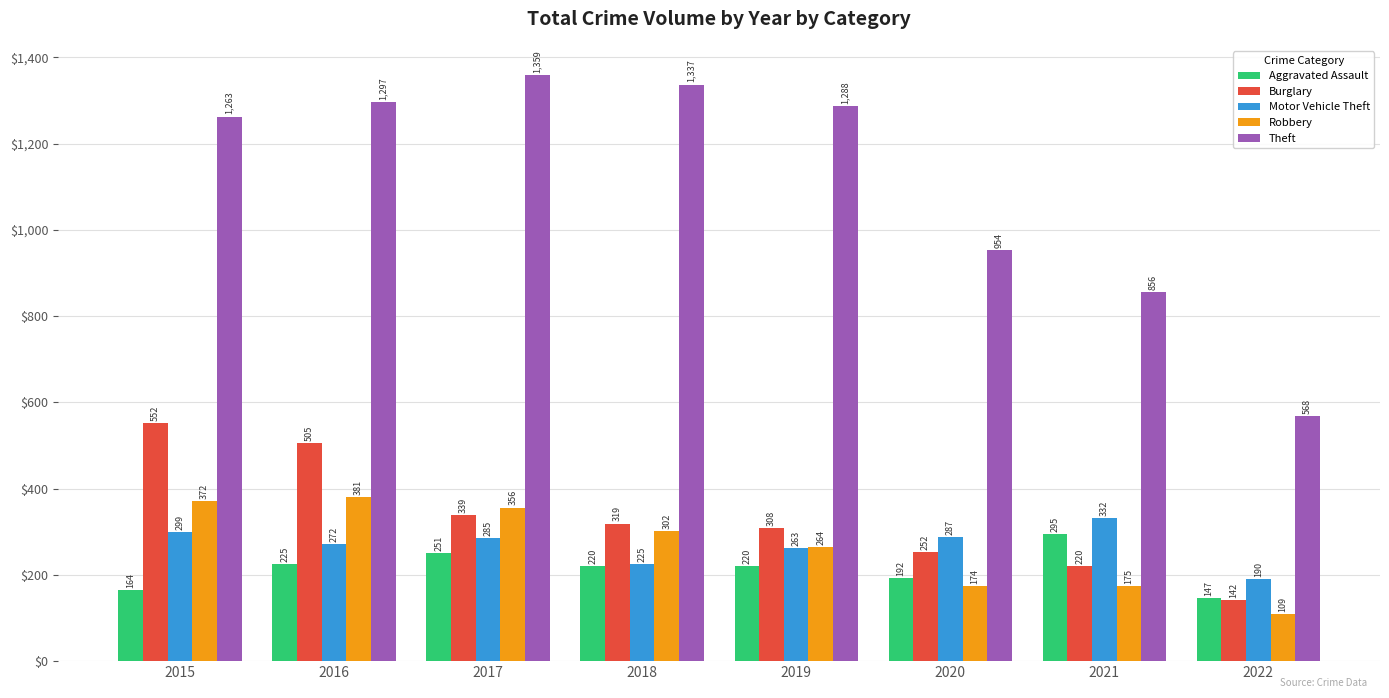

Reading left to right, what are all the values shown in this chart?

Aggravated Assault: 164	225	251	220	220	192	295	147
Burglary: 552	505	339	319	308	252	220	142
Motor Vehicle Theft: 299	272	285	225	263	287	332	190
Robbery: 372	381	356	302	264	174	175	109
Theft: 1263	1297	1359	1337	1288	954	856	568